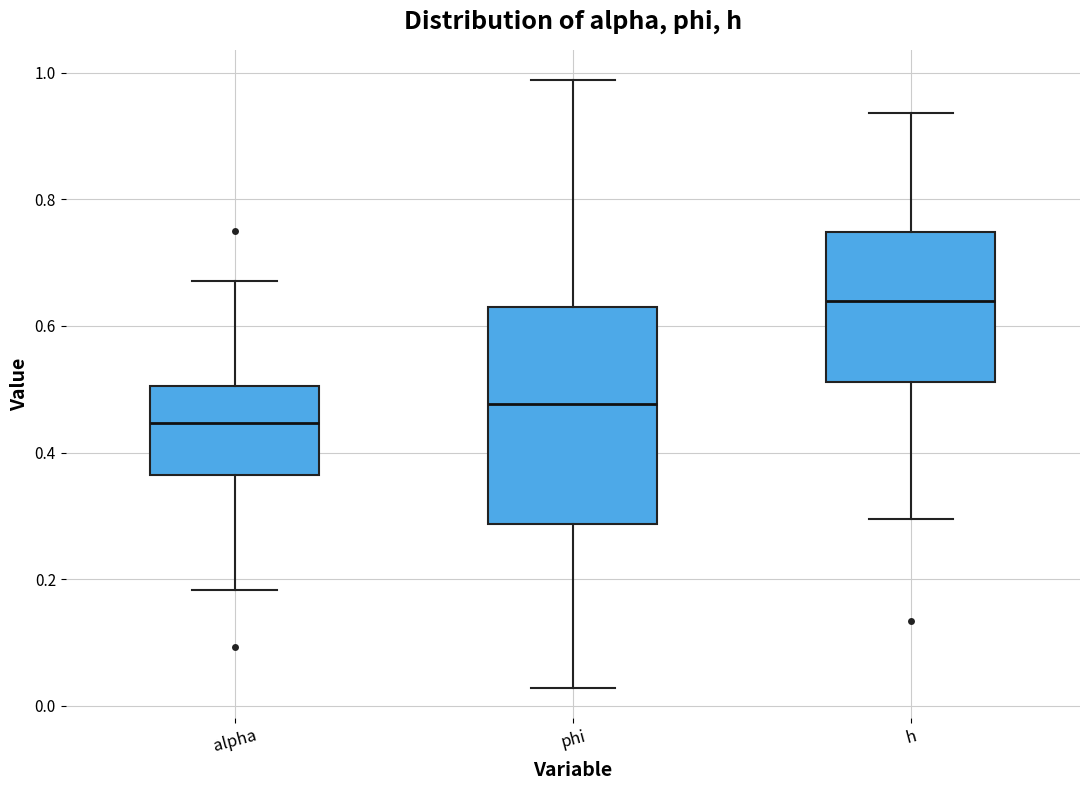

Which box has the highest median line?

h